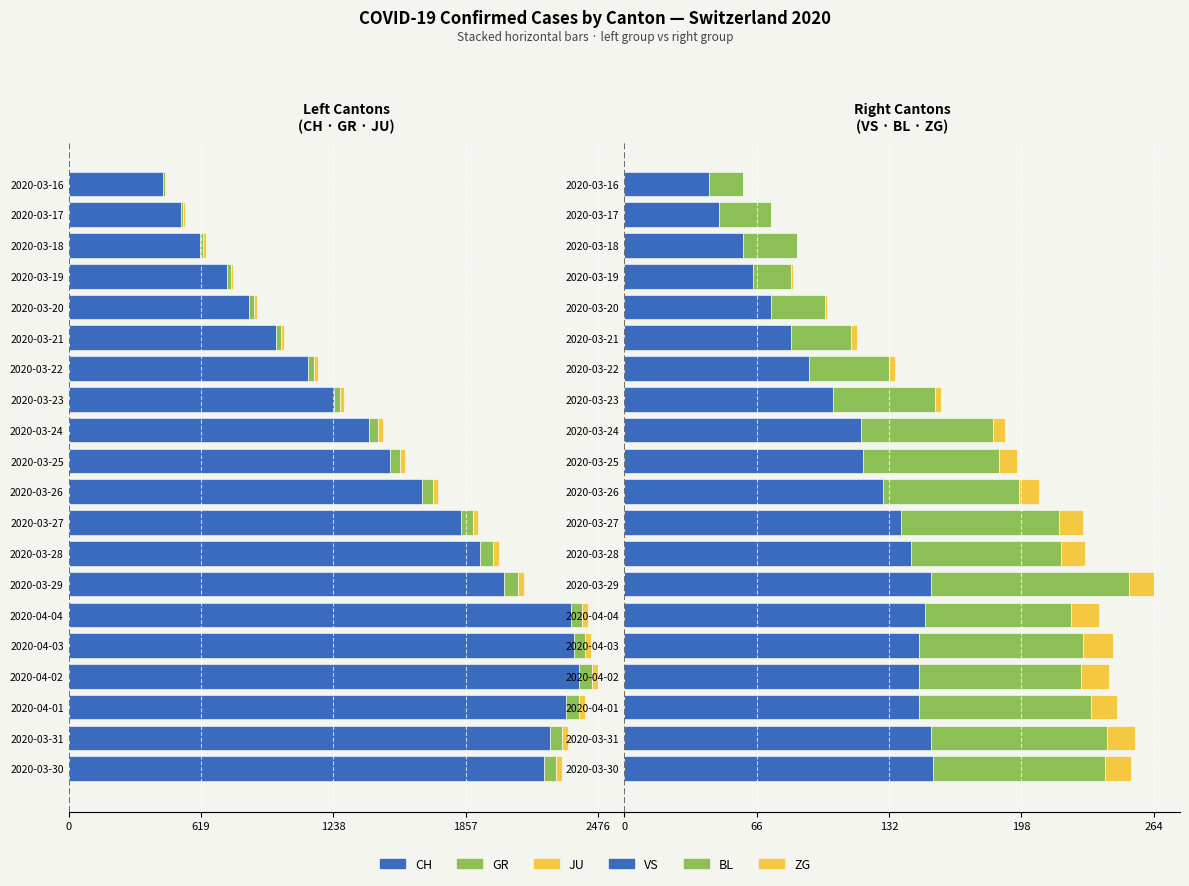

Read the BL value at 2020-04-02, to the nearest 10.

80